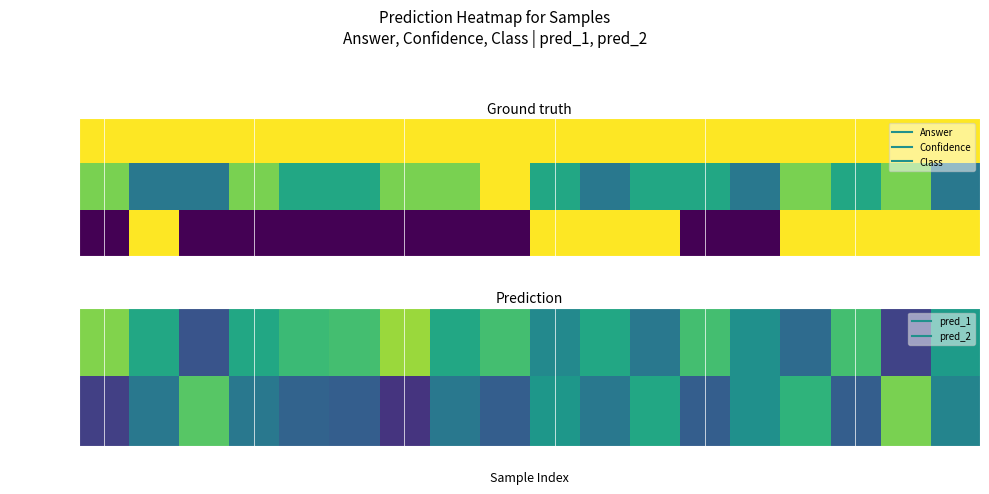

What is the average value of the pred_2 series?

0.4